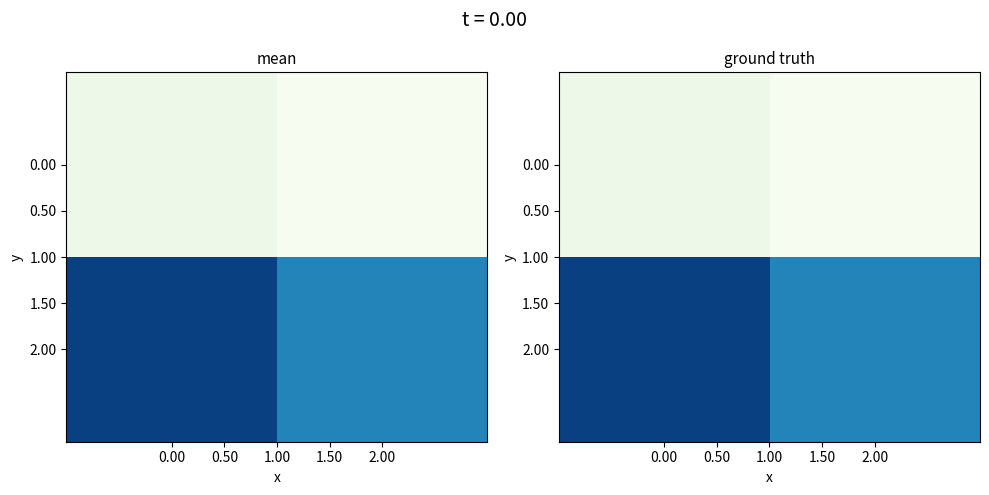

What is the total value across all series at 0.00?

19502